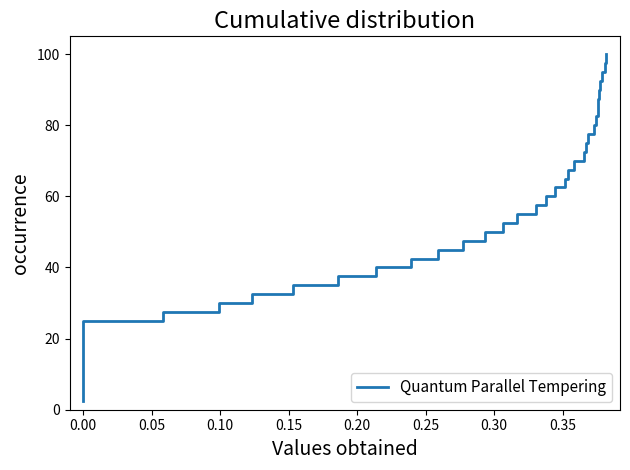

True or false: the data has more than 0 interior local peaks.

False